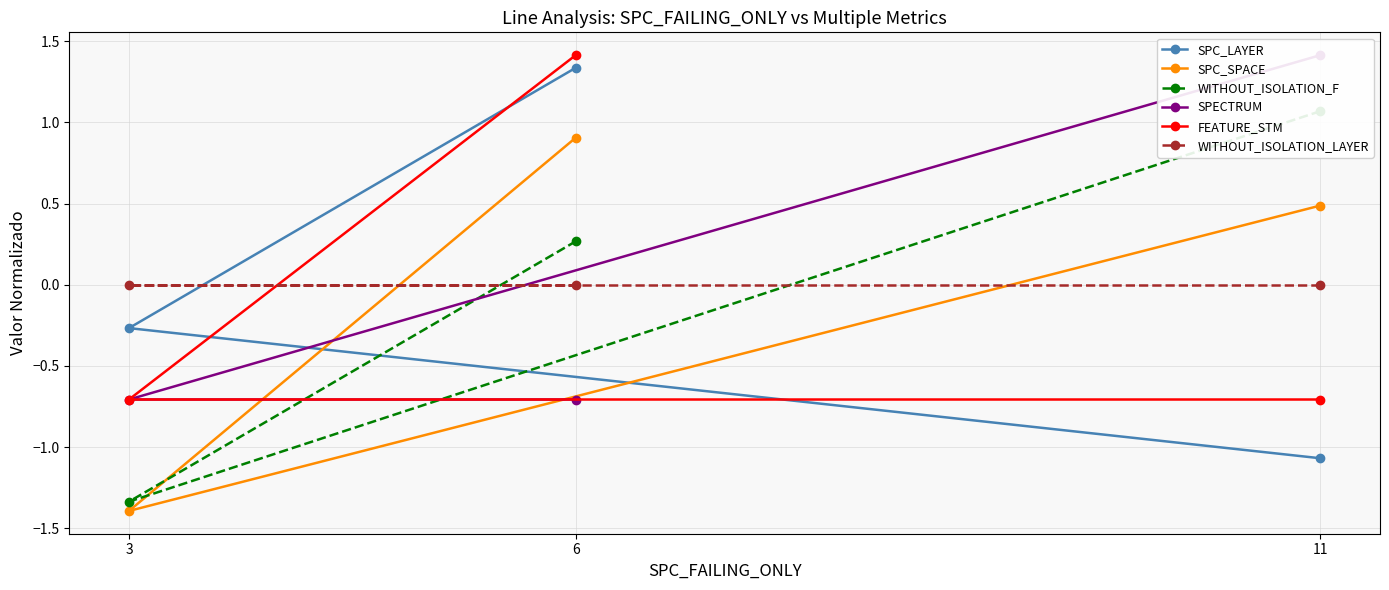

What is the value of the SPC_SPACE point at the 2nd from the left?

0.9